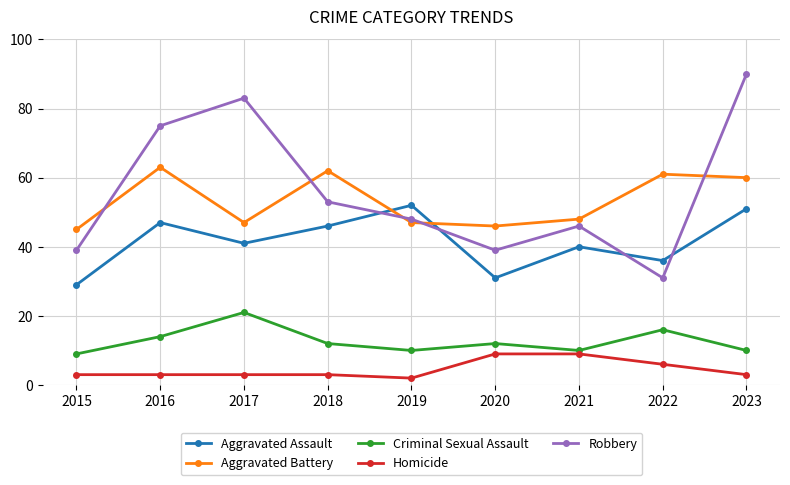

What is the spread (max minus min) of values at 2016?

72